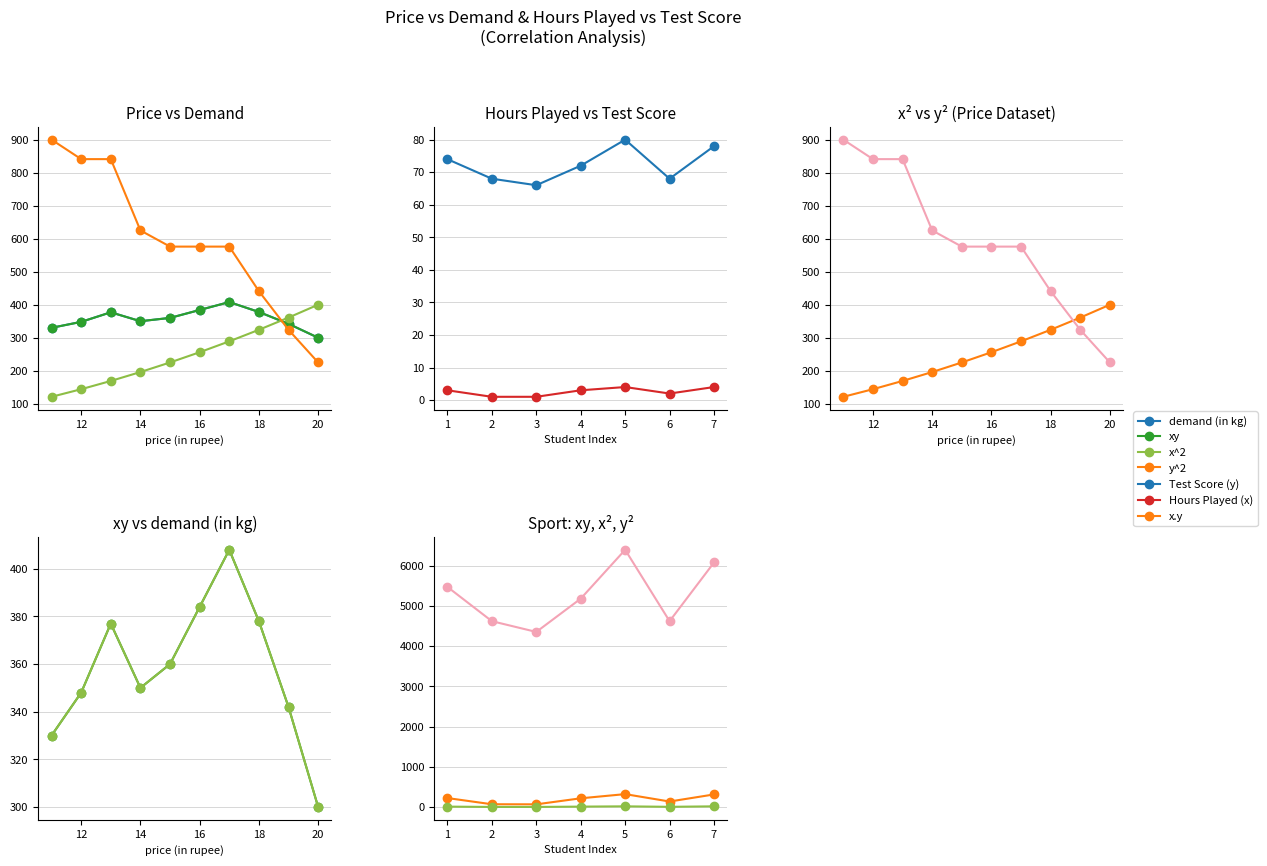

Which series has the largest range (max minus min)?

y^2